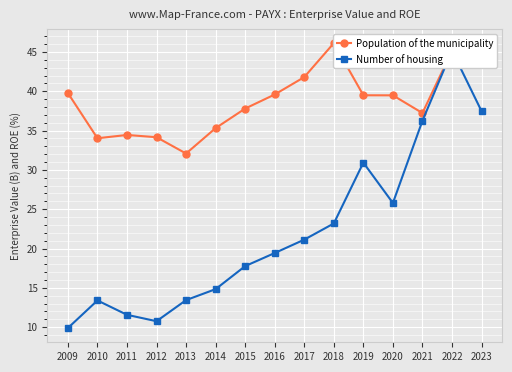

Rank the series by their average value, from highest to lowest.

Population of the municipality, Number of housing